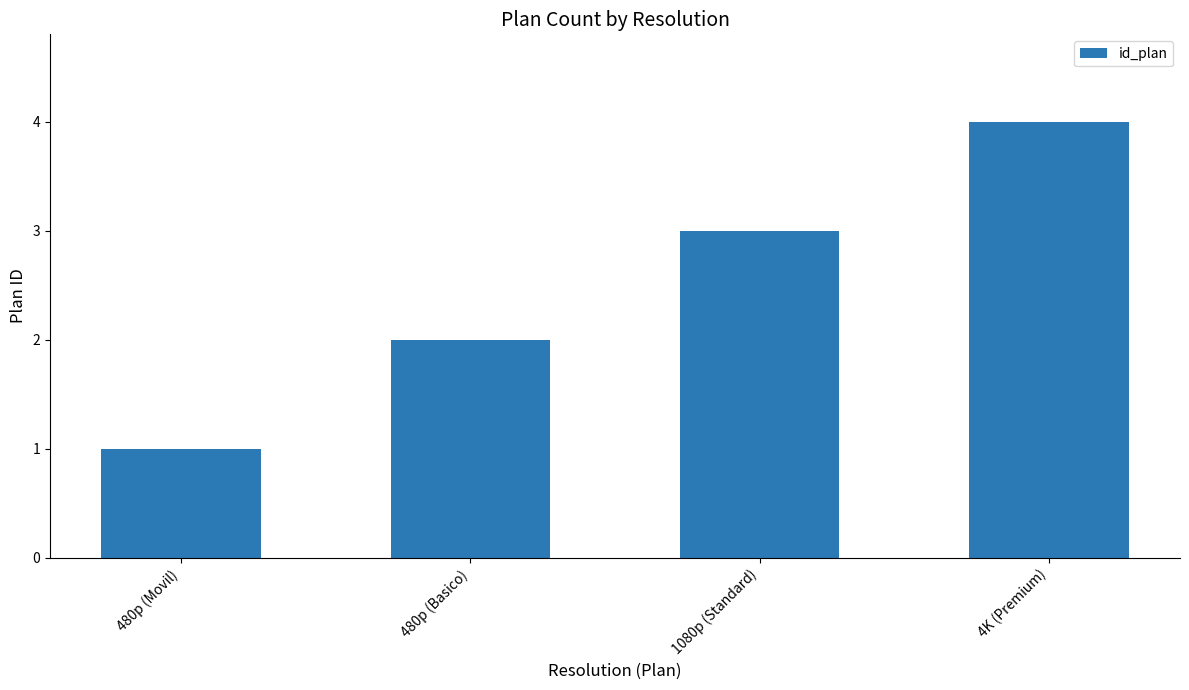

True or false: the data shows 2 at 480p (Basico).

True